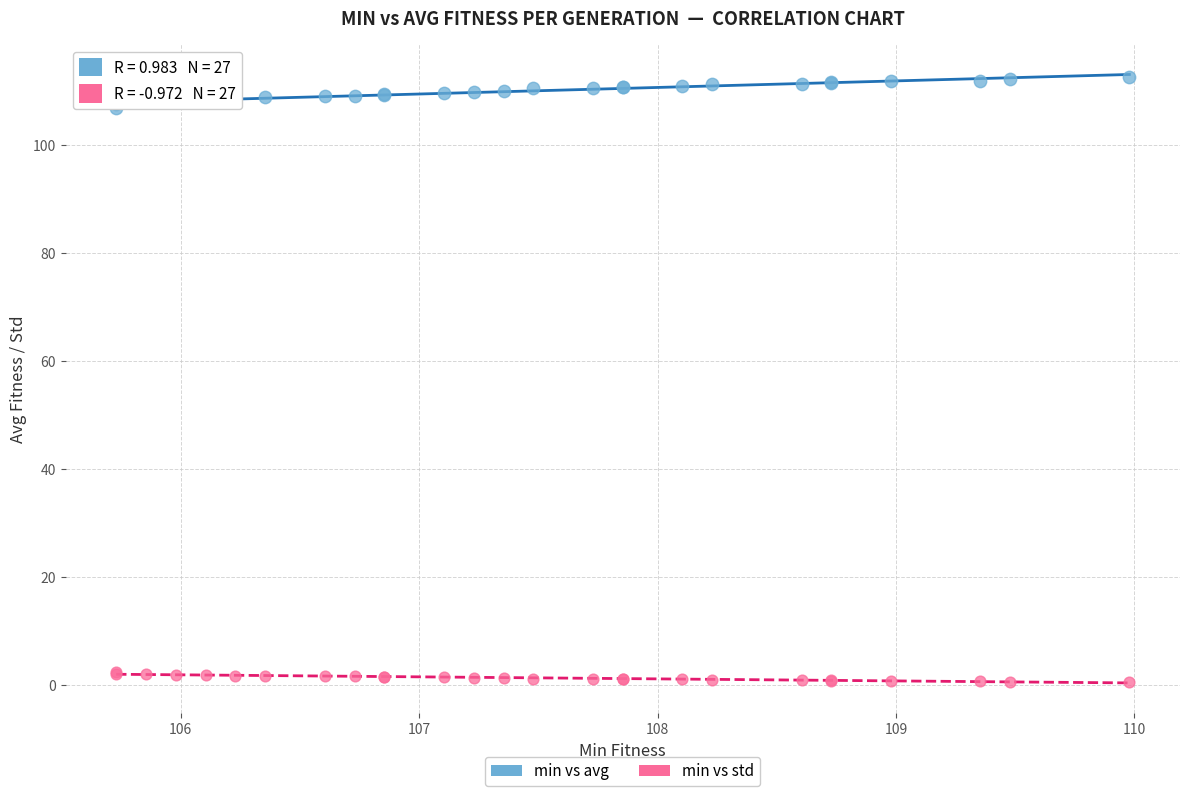

Which series contains the highest Y value?

min vs avg